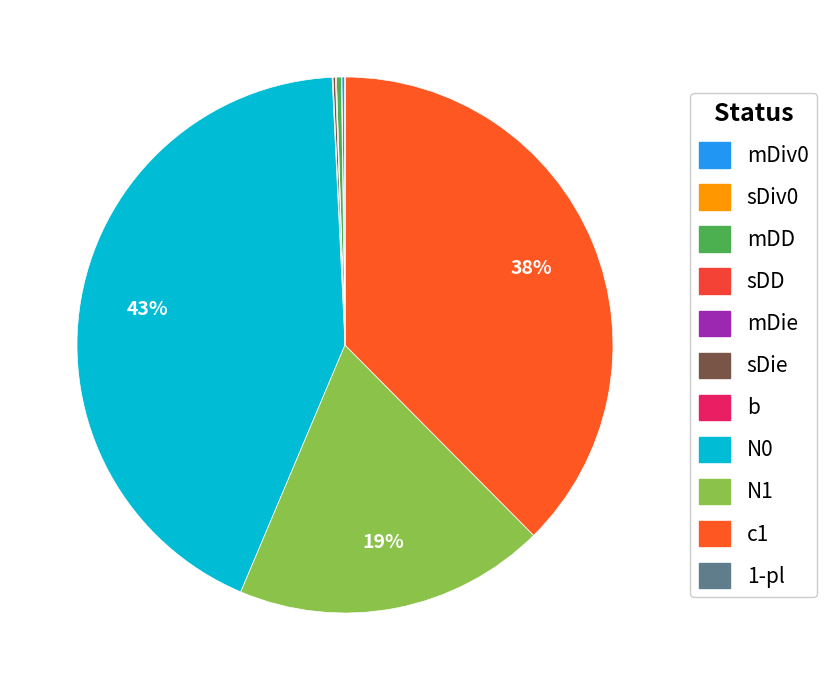

To the nearest percent, what is the average slice percentage?

9%